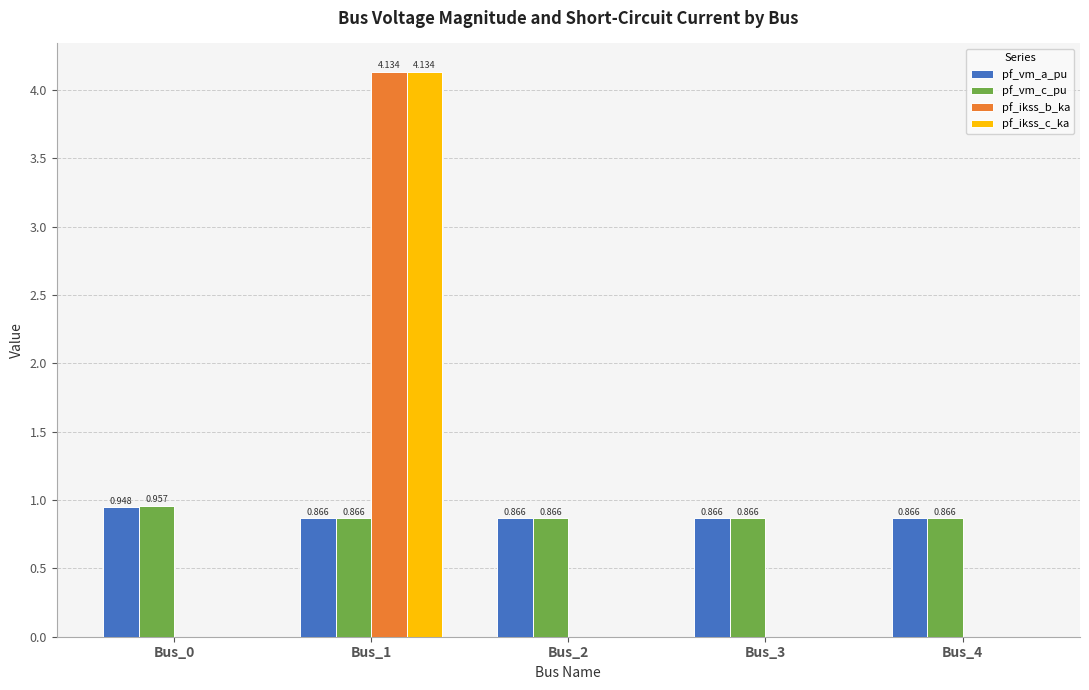

Which series has the largest total across all categories?

pf_vm_c_pu